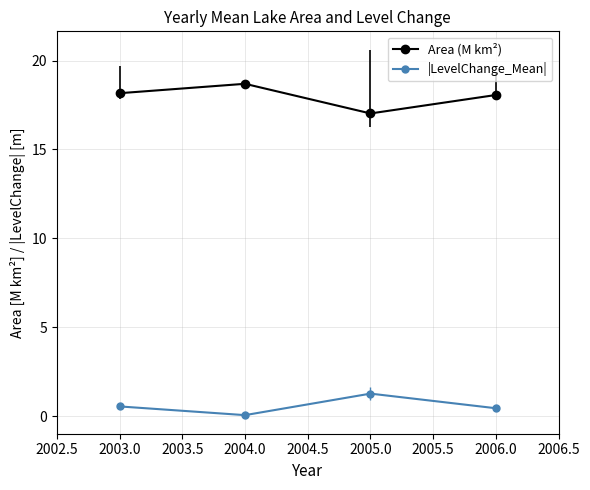

In Area (M km²), how many points are lower than both neighbors (excluding endpoints)?

1